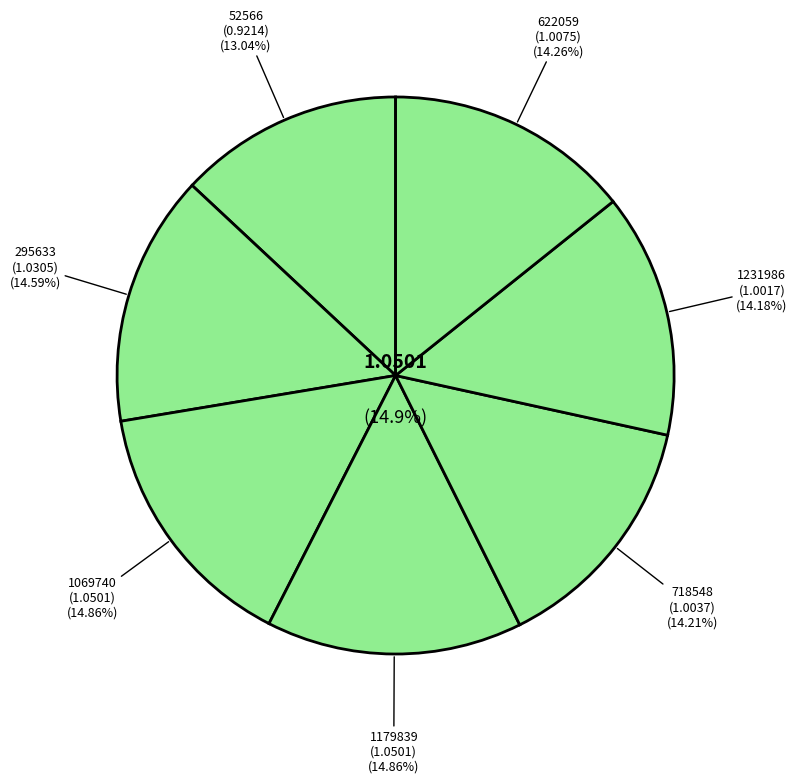

How many segments does this pie chart have?

7